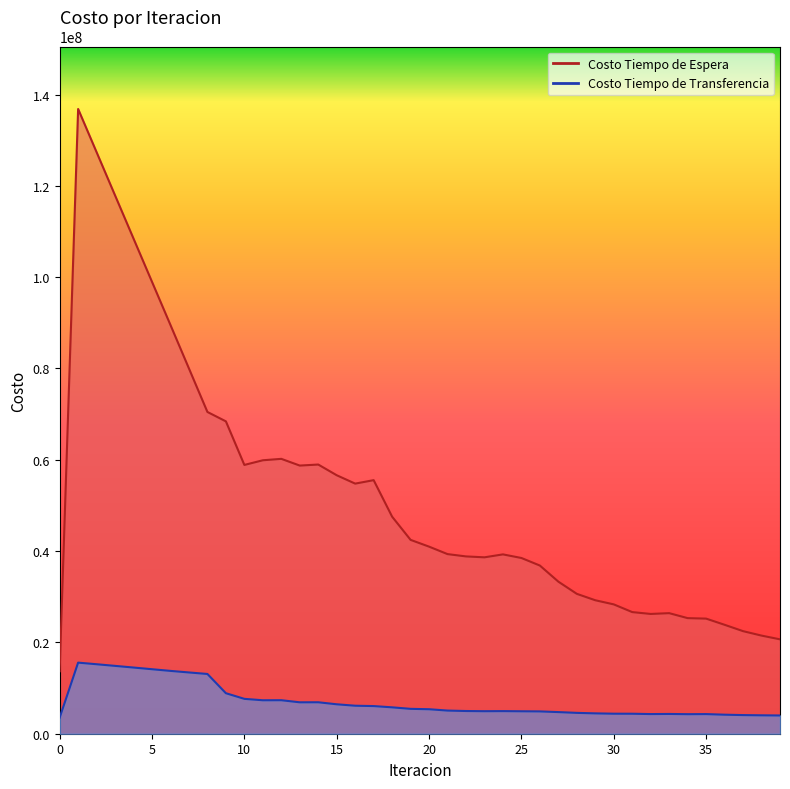

True or false: Costo Tiempo de Espera and Costo Tiempo de Transferencia intersect in this chart.

False